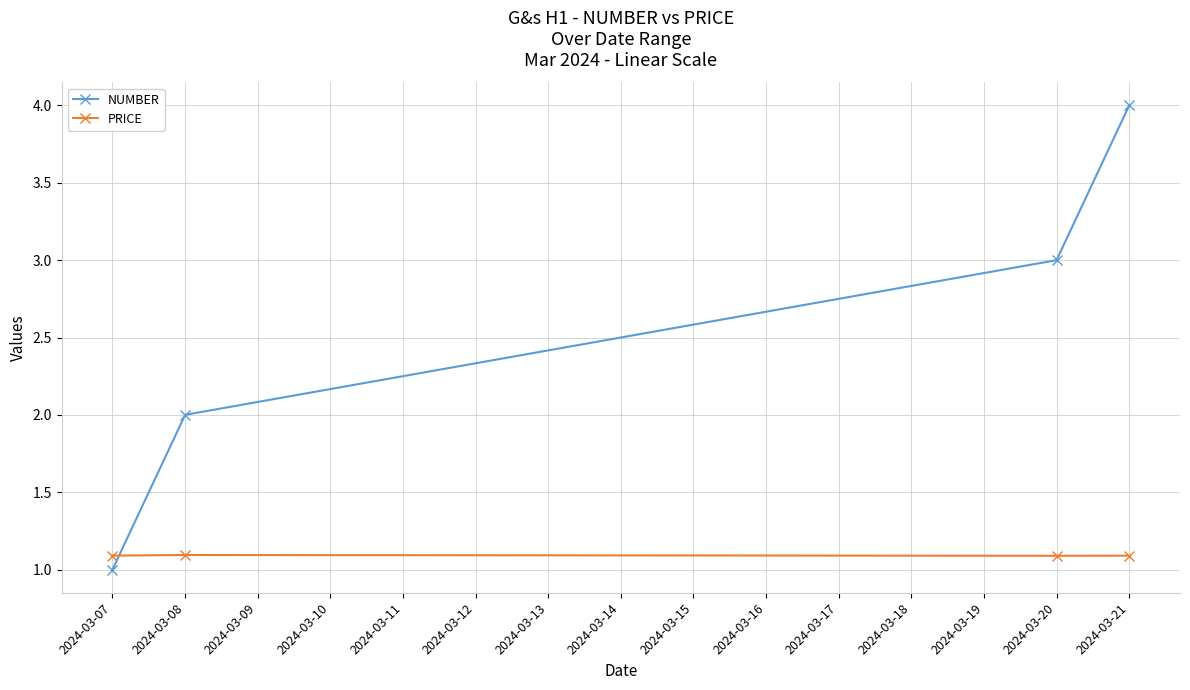

Does the chart display data point markers on the line(s)?

Yes